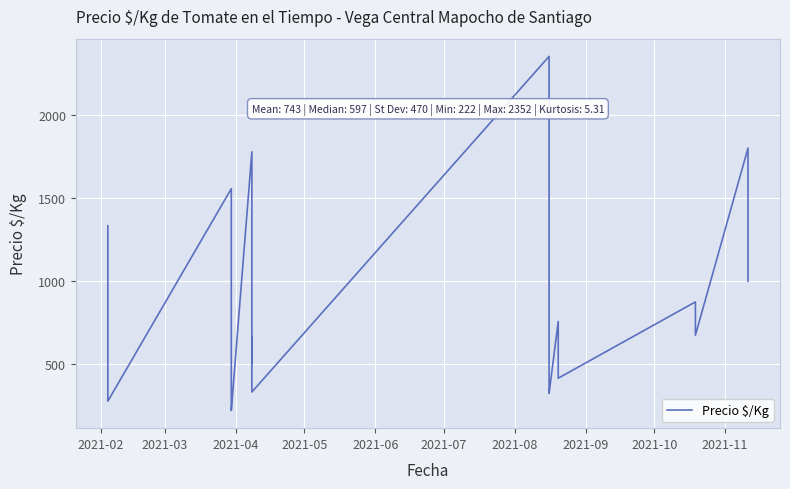

What is the label of the 9th point from the left?

2021-10